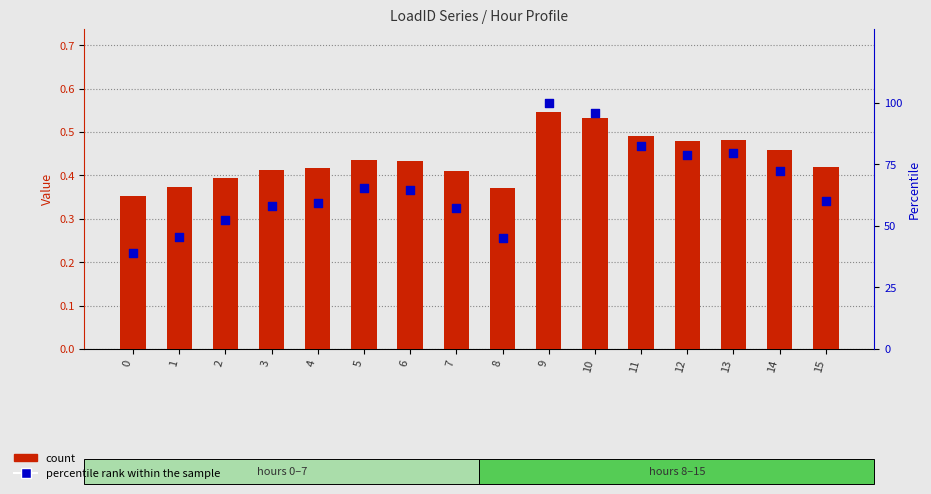

What are all the series names shown in the legend?

count, percentile rank within the sample